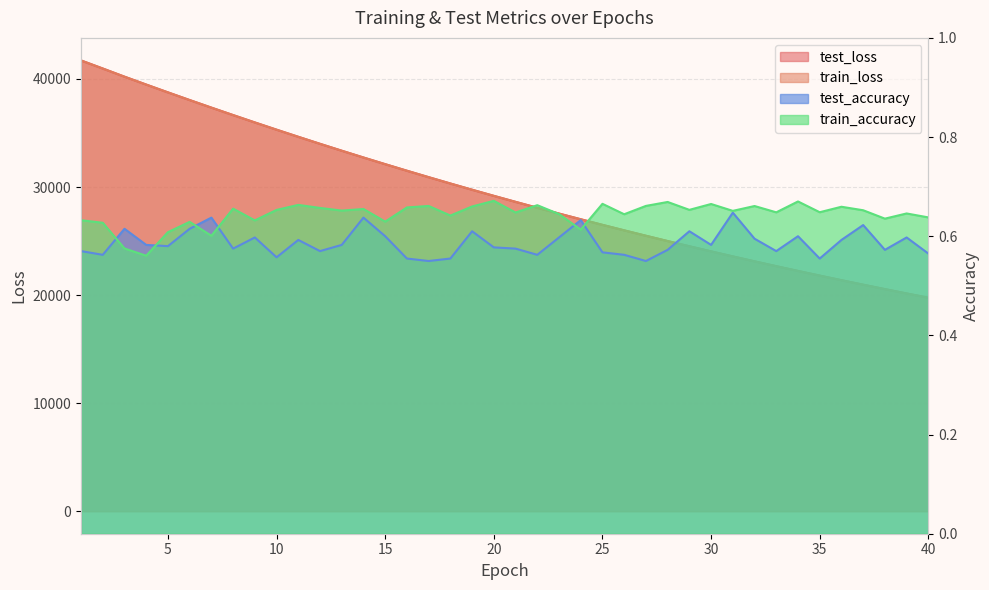

True or false: test_loss and test_accuracy intersect in this chart.

False